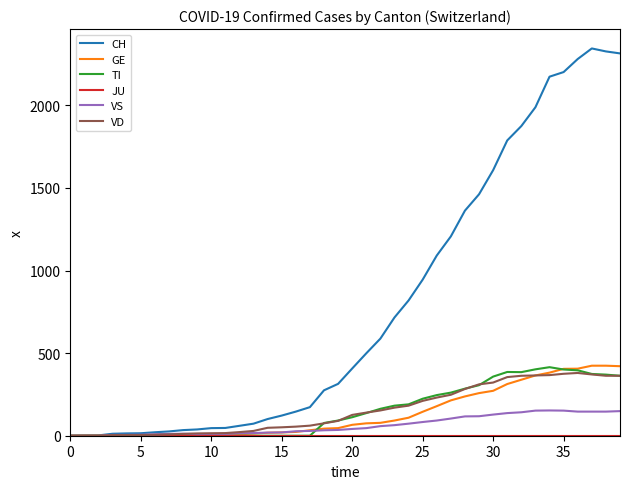

Which series has the widest spread of values?

CH